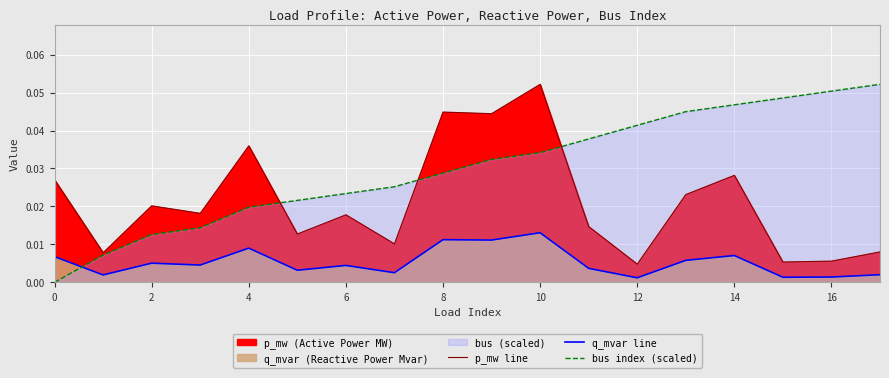

Where is q_mvar line nearest to the value 0?

12